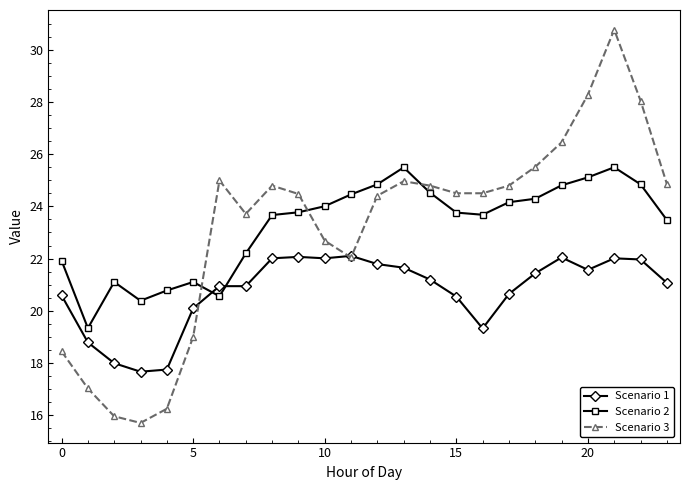

Which series has the widest spread of values?

Scenario 3